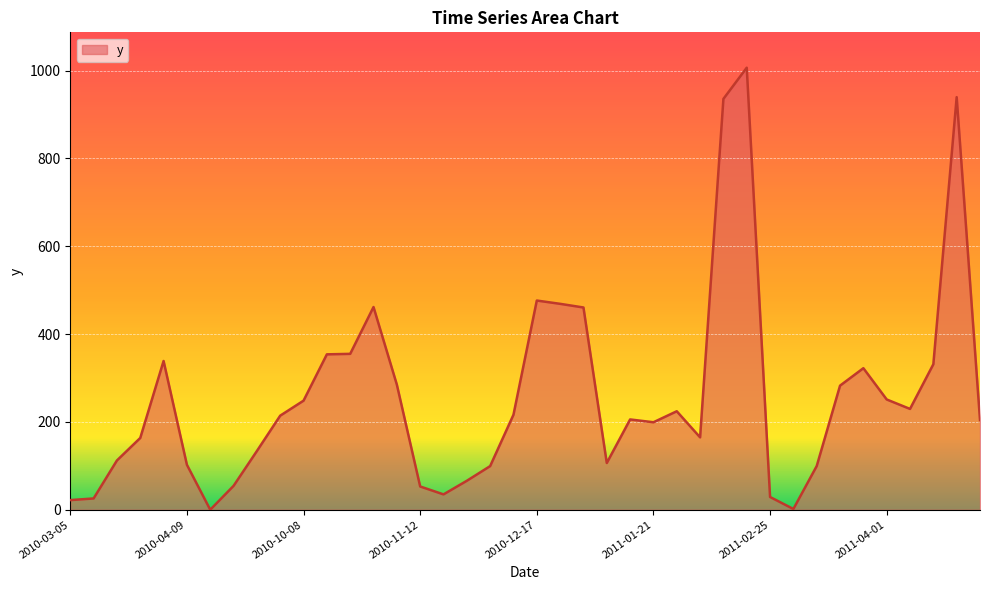

What is the maximum value shown in the chart?

1006.8